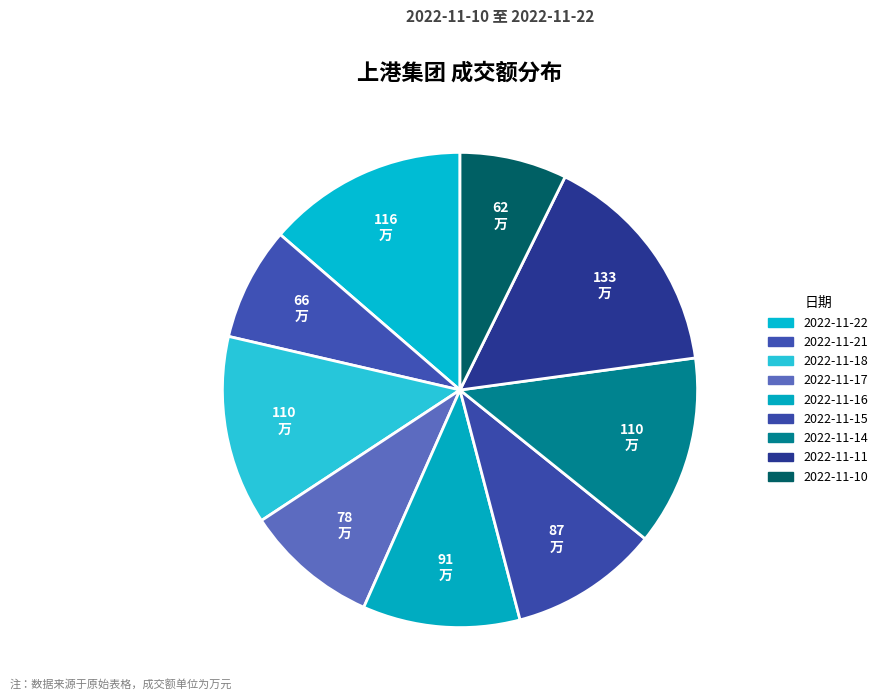

Is there any slice that represents more than half of the pie?

No